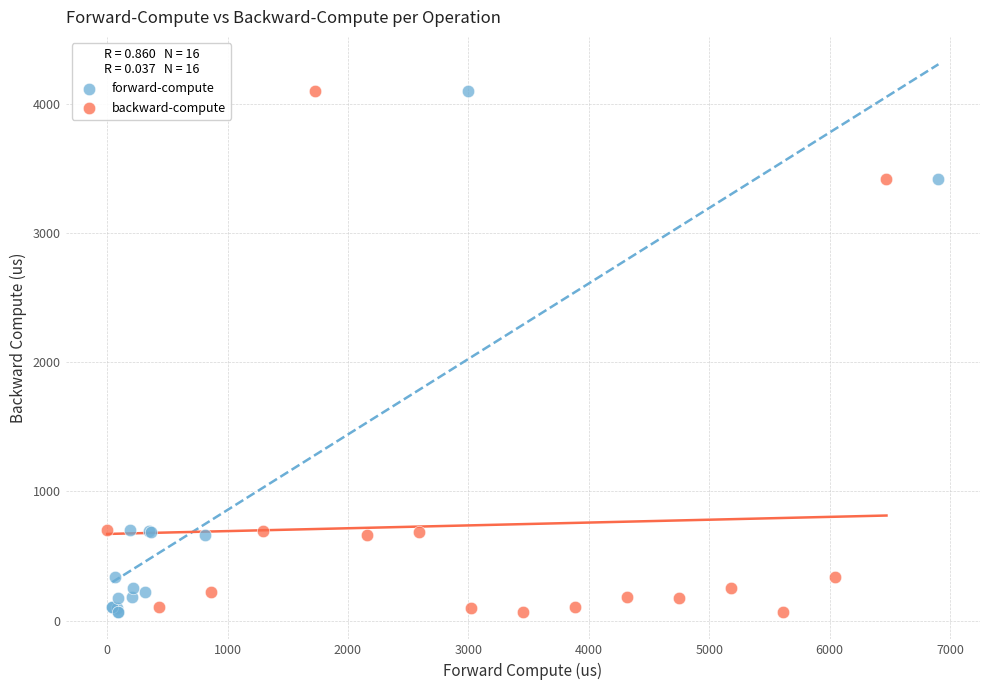

What are all the series names shown in the legend?

forward-compute, backward-compute